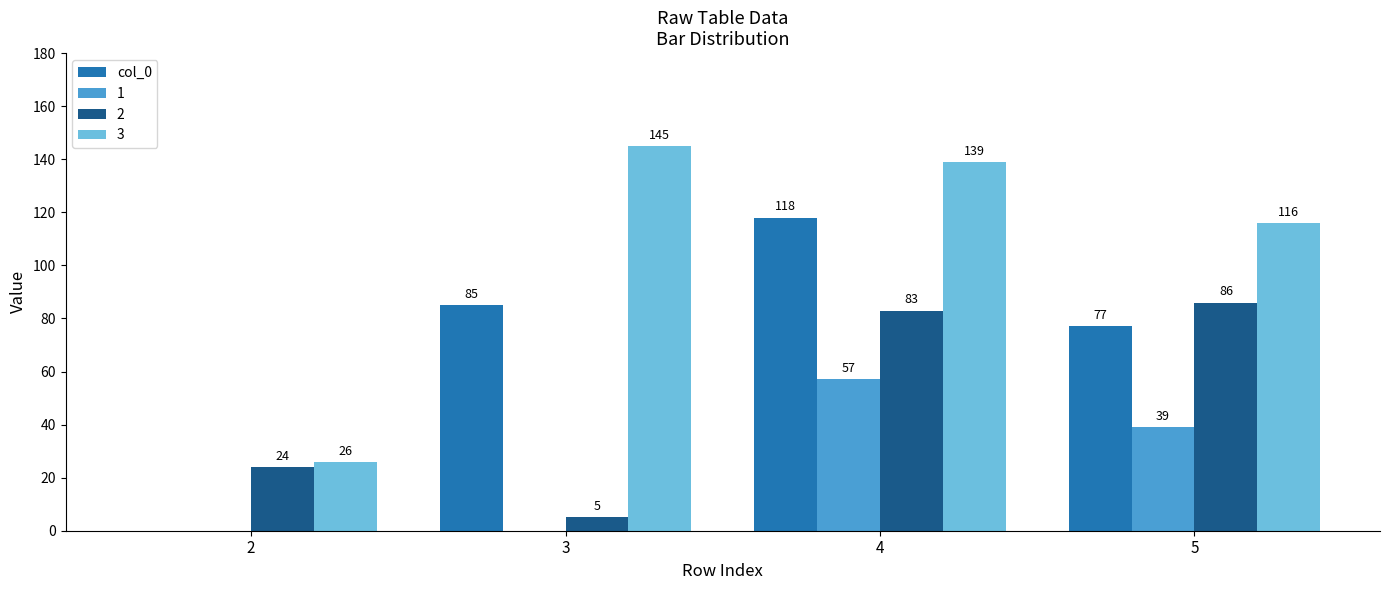

Which label corresponds to the largest value in the chart?

3